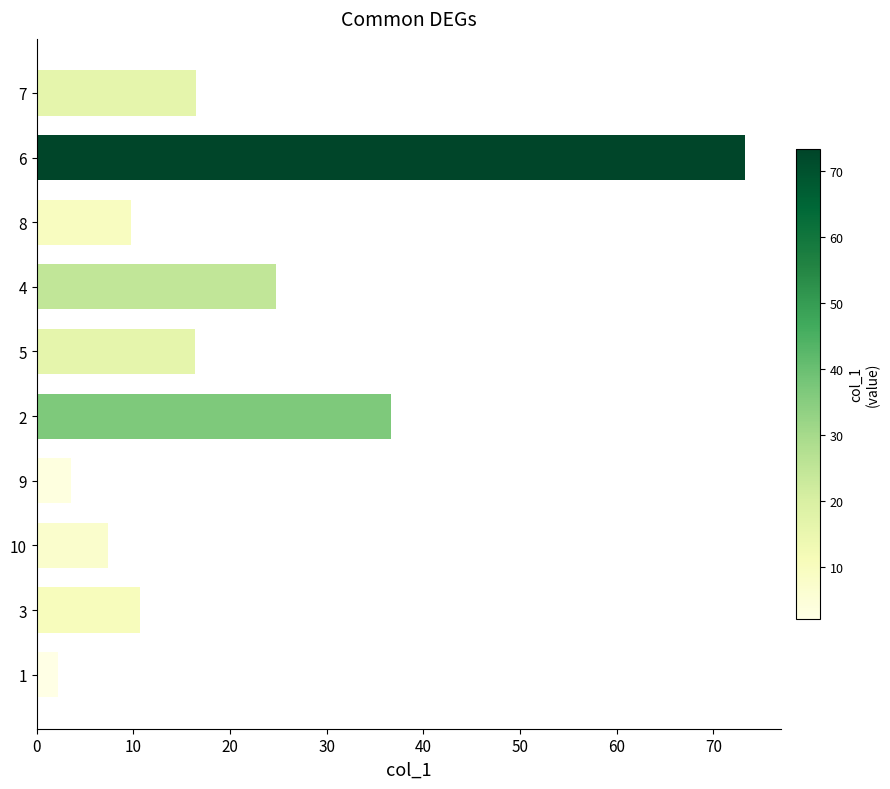

What is the difference between the maximum and minimum values?

71.1